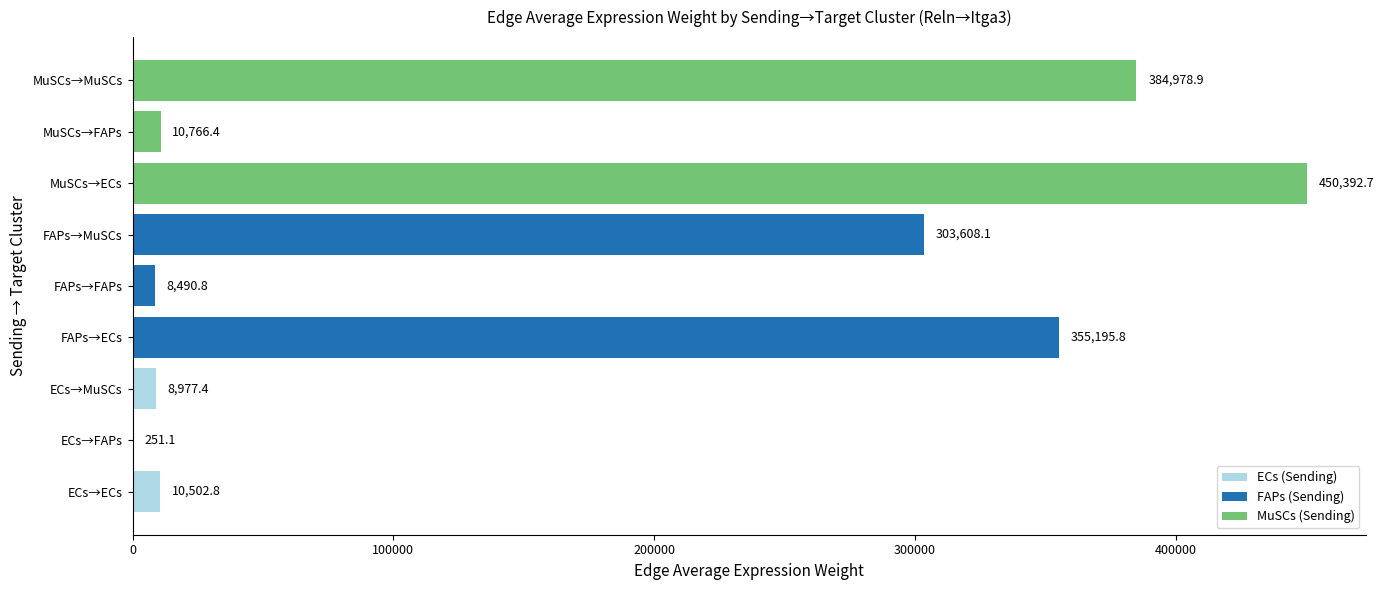

Reading top to bottom, list all the values displayed in this chart.

MuSCs→MuSCs=384978.9	MuSCs→FAPs=10766.4	MuSCs→ECs=450392.7	FAPs→MuSCs=303608.1	FAPs→FAPs=8490.8	FAPs→ECs=355195.8	ECs→MuSCs=8977.4	ECs→FAPs=251.1	ECs→ECs=10502.8